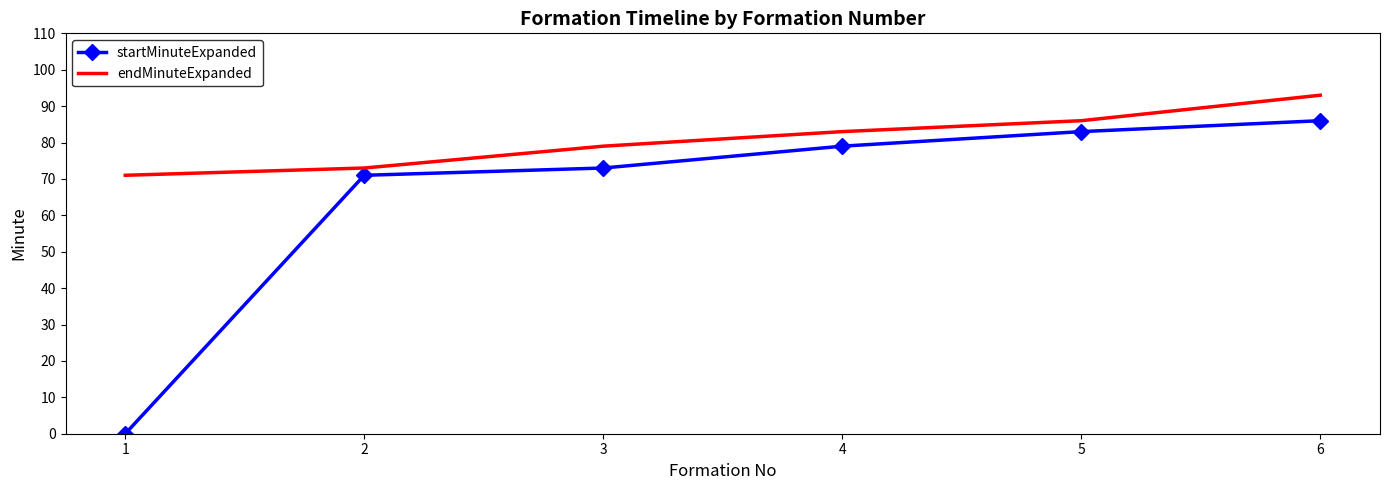

Is it true that startMinuteExpanded equals 33 at 1?

False